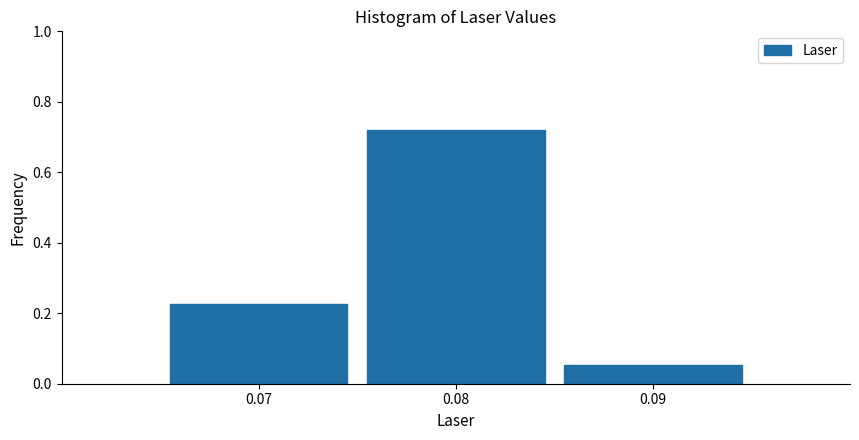

Reading left to right, transcribe this chart: for each bar, give the range it covers on the x-axis and its height. The values are not printed on the chart, so give them approximately, as read against the axis.

0.065 to 0.075: 0.22
0.075 to 0.085: 0.72
0.085 to 0.095: 0.06